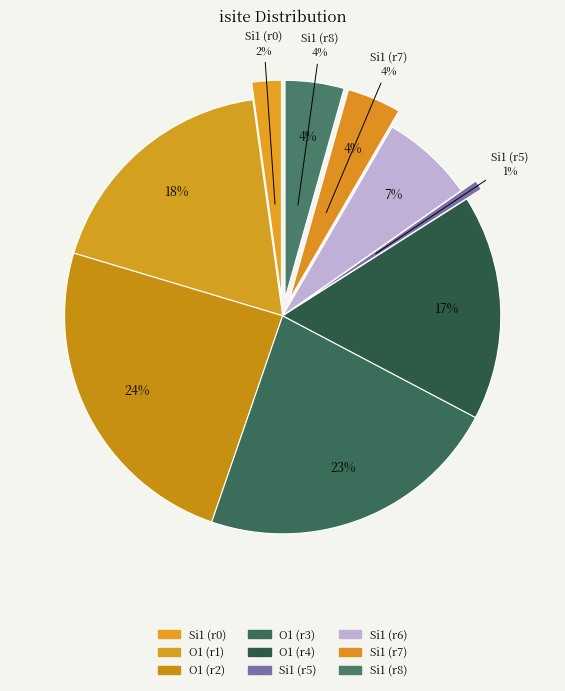

Does Row 2 represent more than half of the total?

No